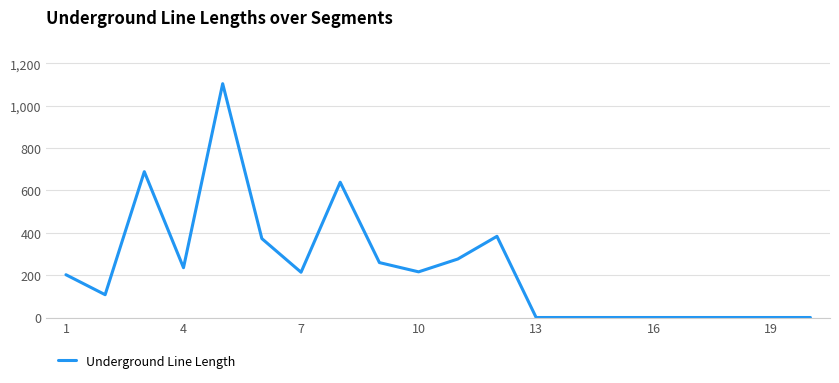

What is the maximum value shown in the chart?

1104.5